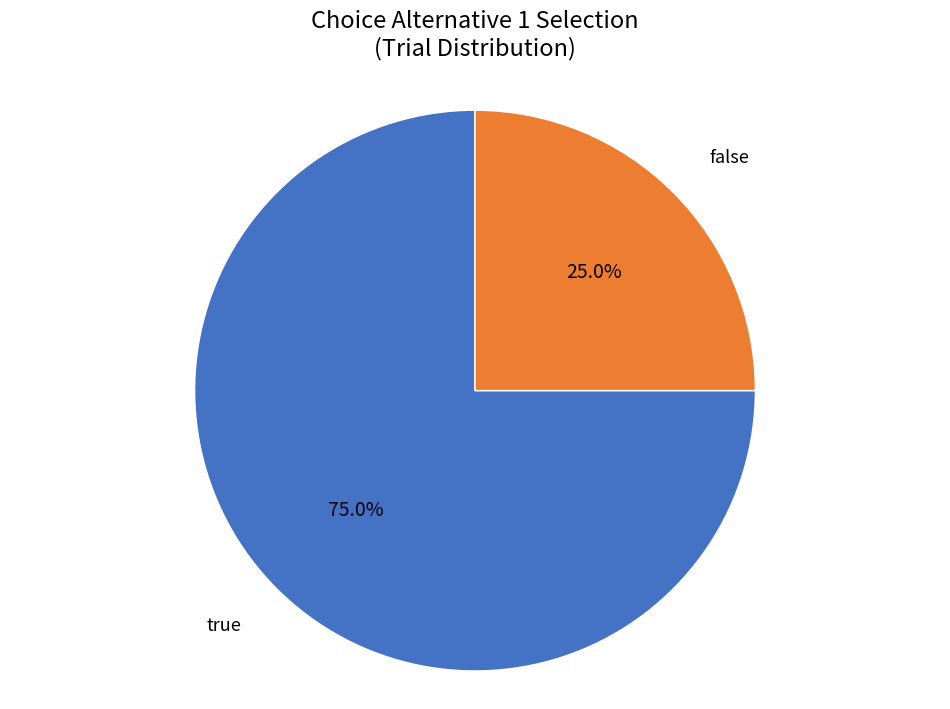

Which category has the biggest portion of the pie?

true